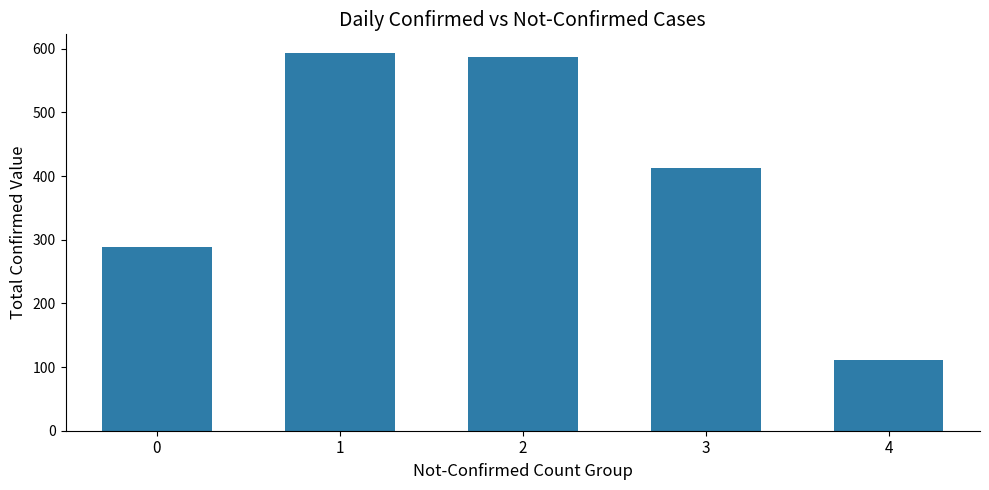

Approximately how many times larger is the value at 0 compared to 1?

0.5